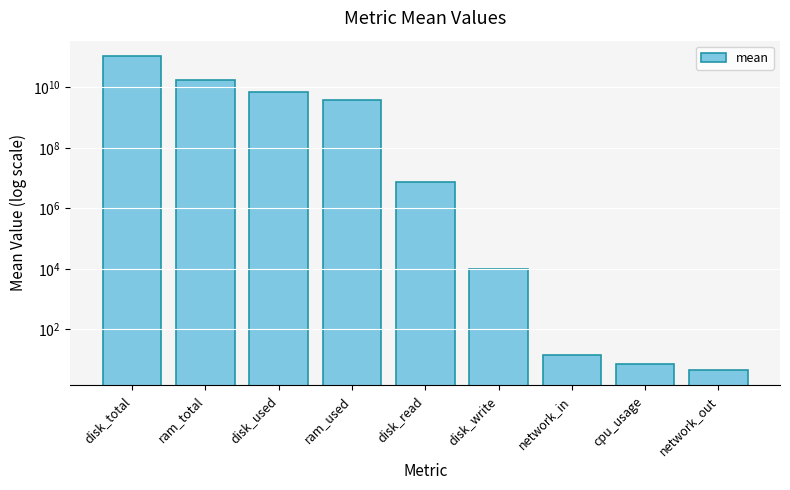

Where does the data first go above 7137726?

disk_total